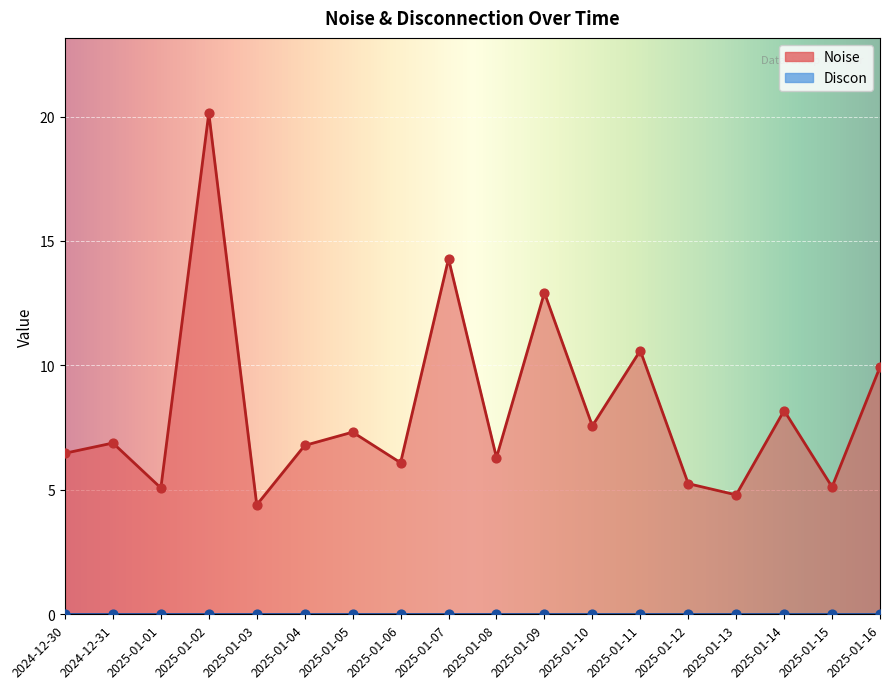

Between 2024-12-31 and 2025-01-13, which is larger?

2024-12-31